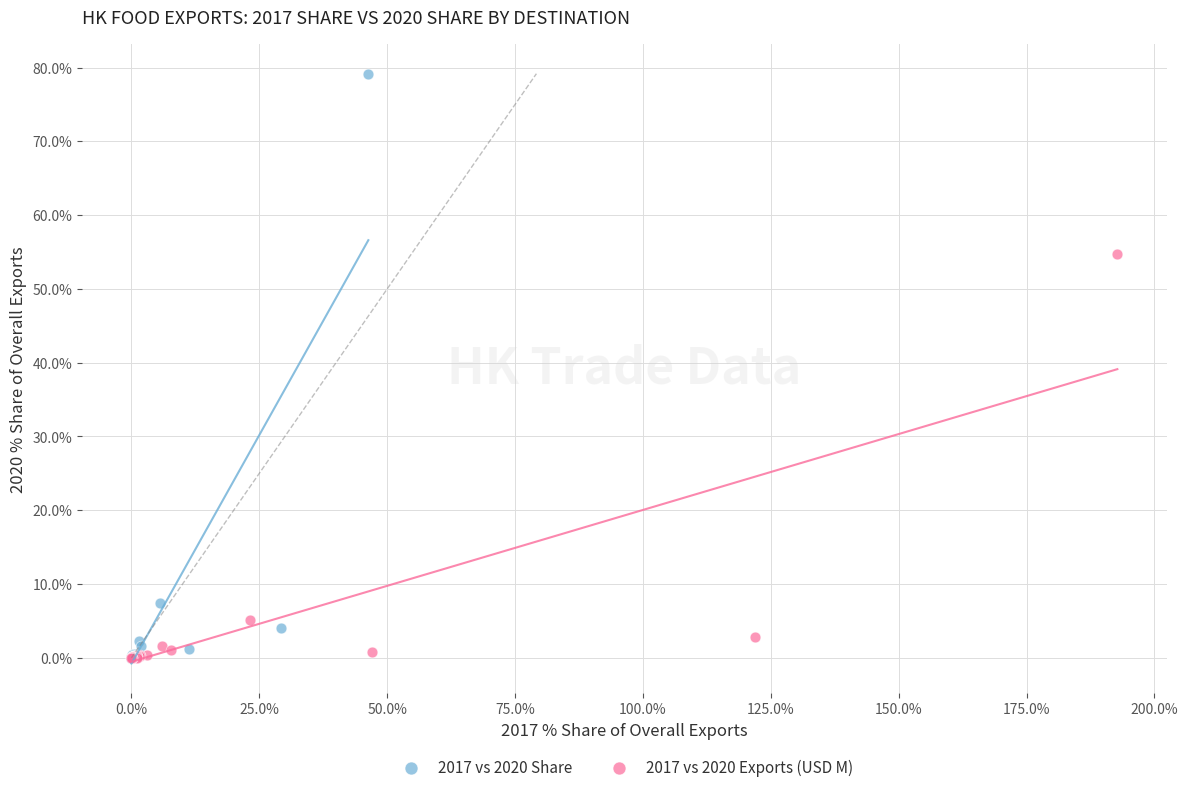

Which series has the largest Y range (max minus min)?

2017 vs 2020 Share